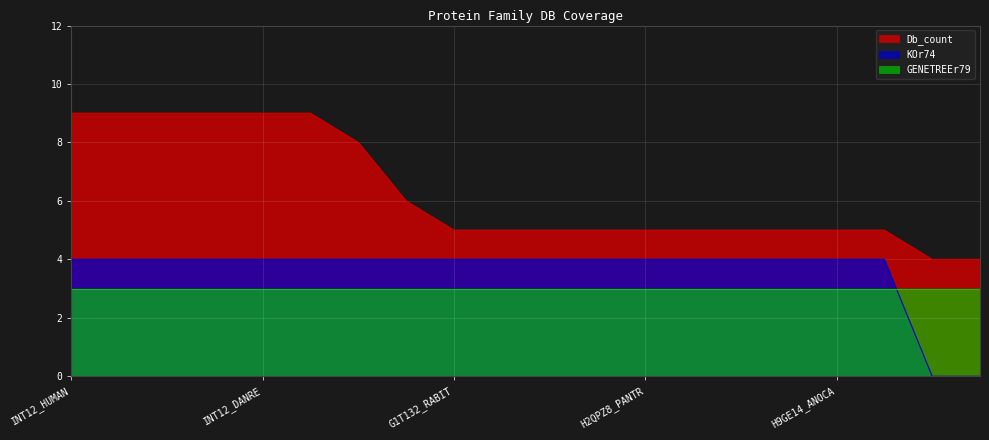

Which category has the highest value in the Db_count series?

INT12_HUMAN